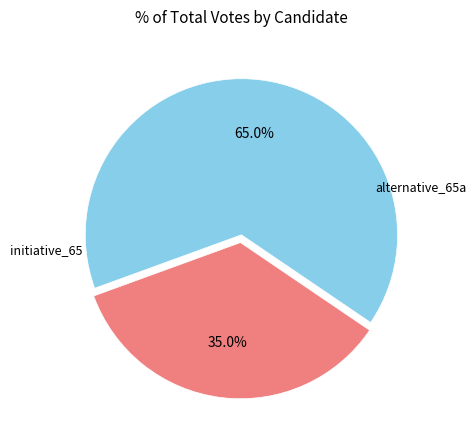

Is there any slice that represents more than half of the pie?

Yes